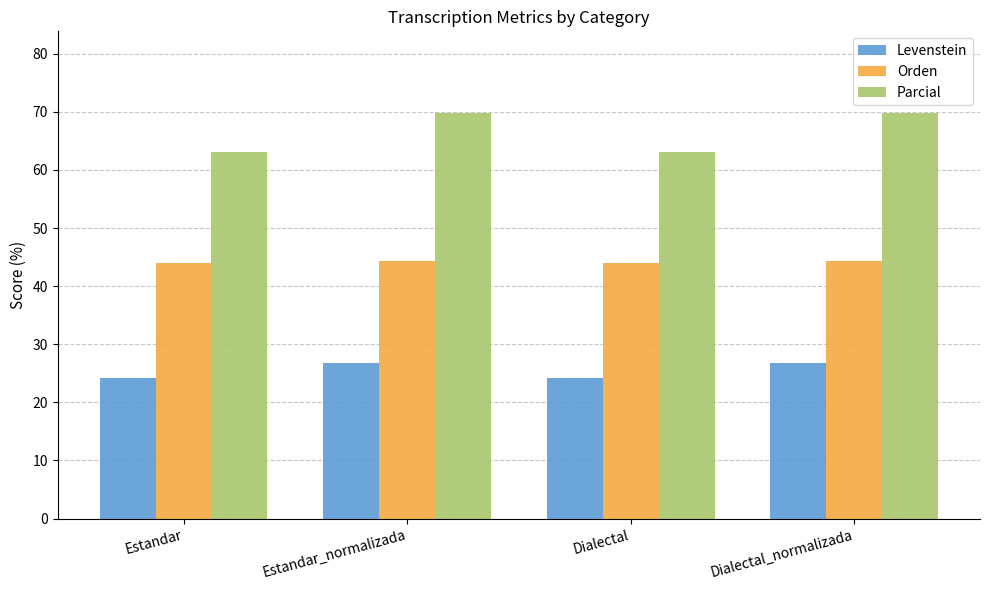

What is the maximum value shown in the chart?

69.9